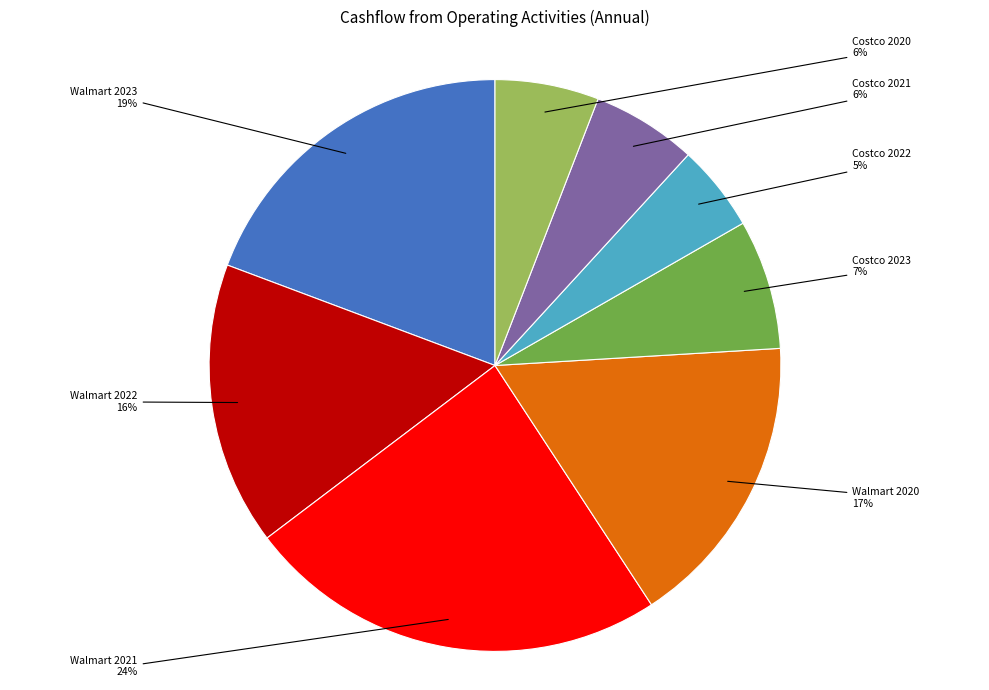

What percentage is the Costco 2022 slice, to the nearest percent?

5%